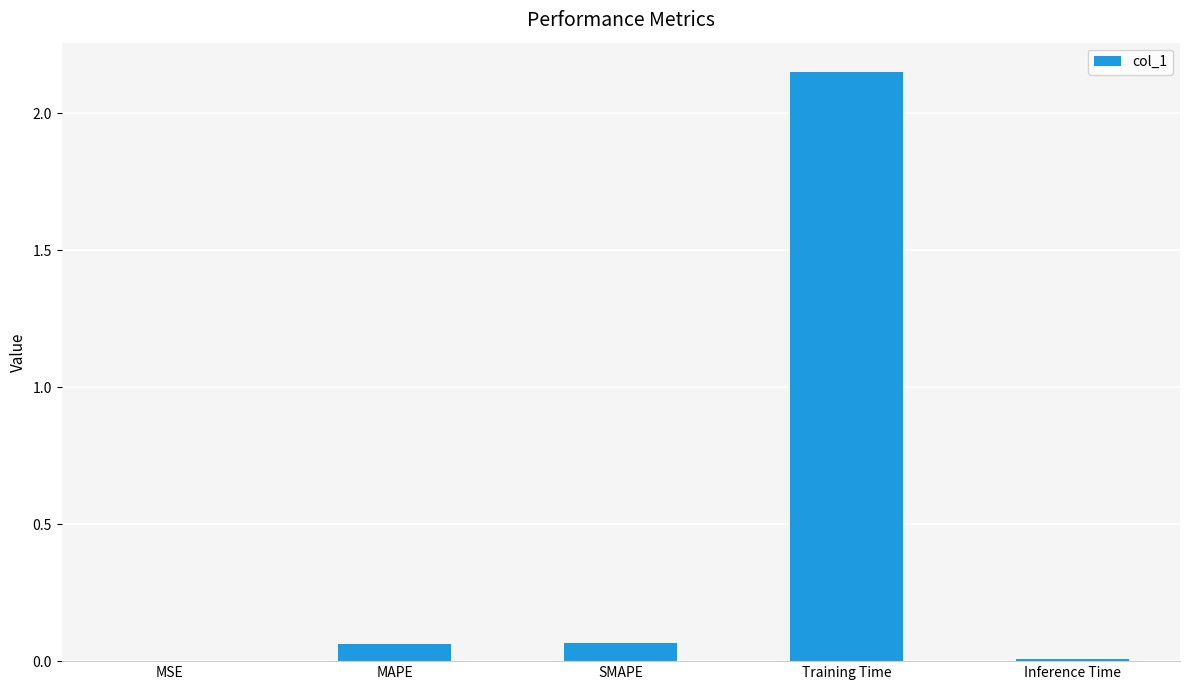

Which category has the highest value across all series?

Training Time